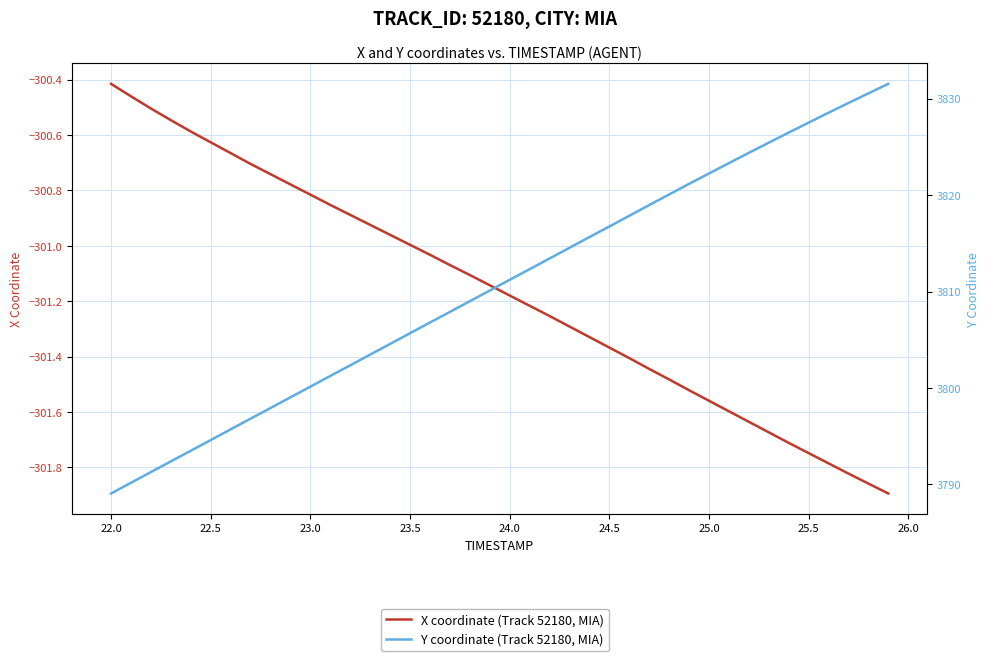

True or false: Y coordinate (Track 52180, MIA) and X coordinate (Track 52180, MIA) intersect in this chart.

False